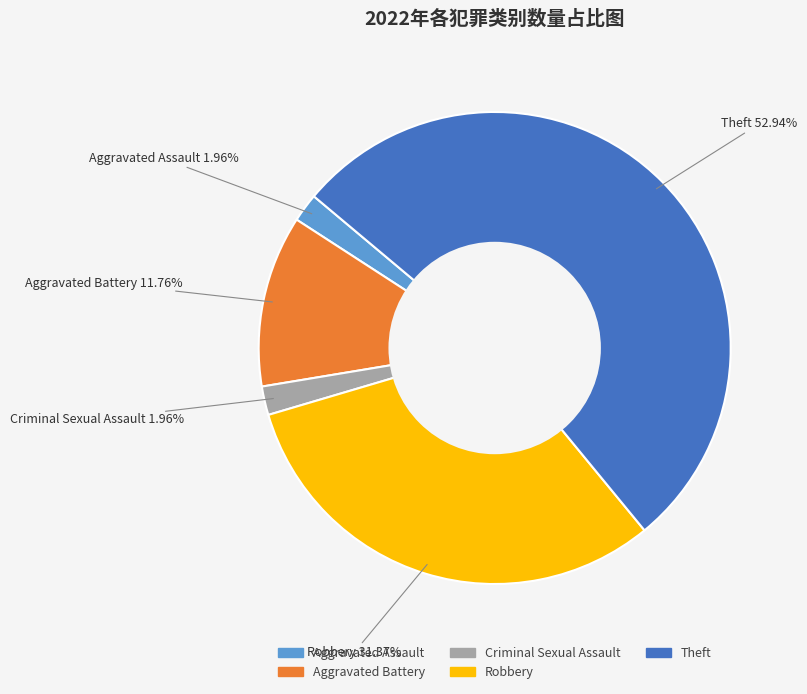

Which category has the biggest portion of the pie?

Theft